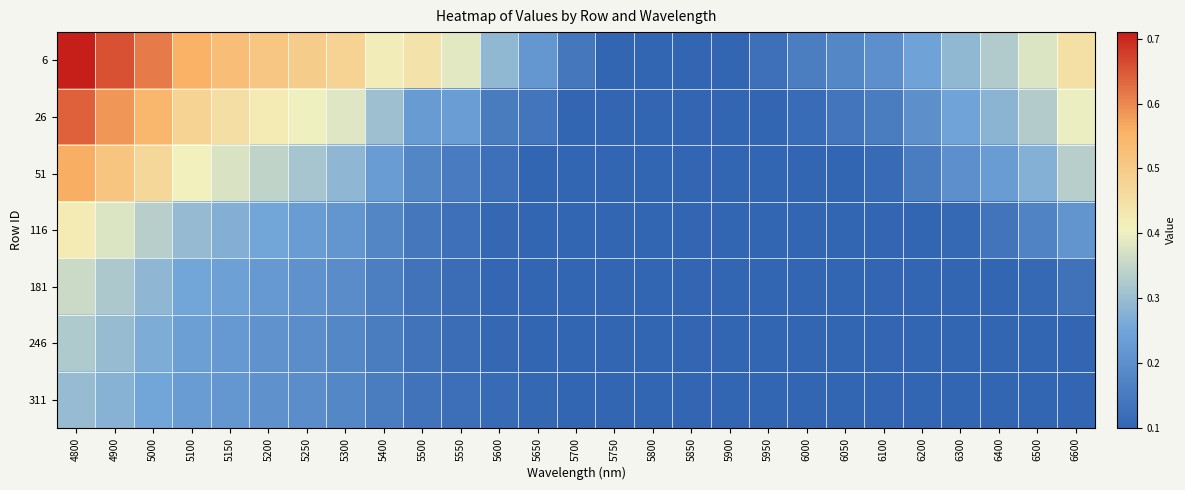

What is the smallest value displayed?

0.1